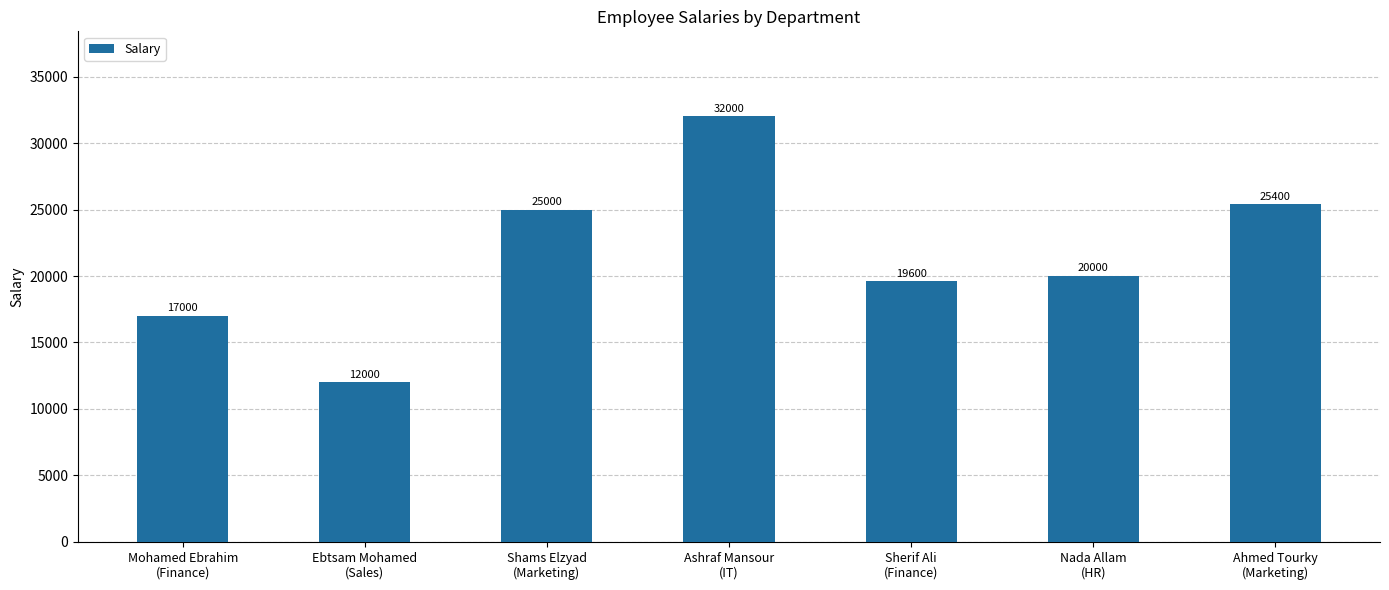

True or false: the data shows 17000 at Mohamed Ebrahim
(Finance).

True